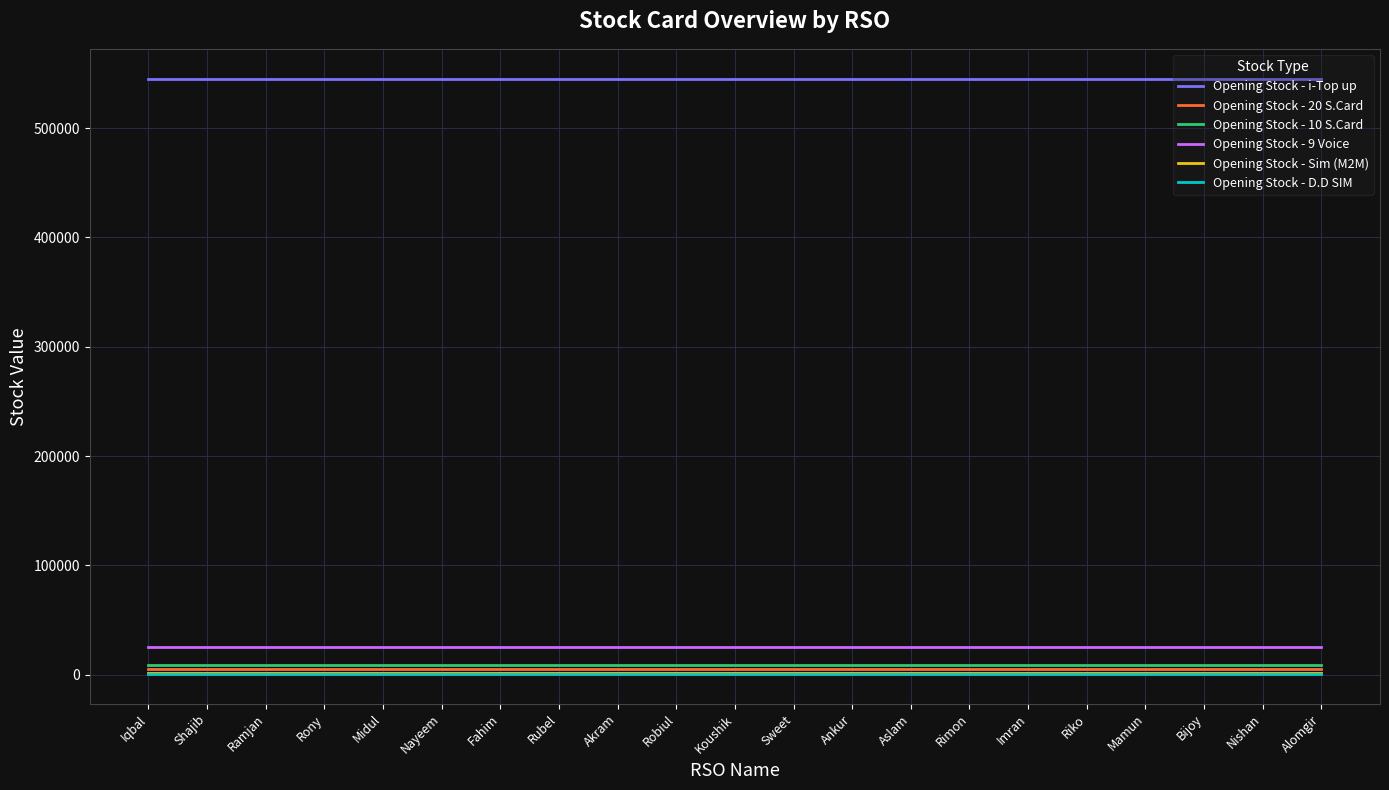

True or false: Opening Stock - D.D SIM and Opening Stock - 9 Voice cross at least once.

False